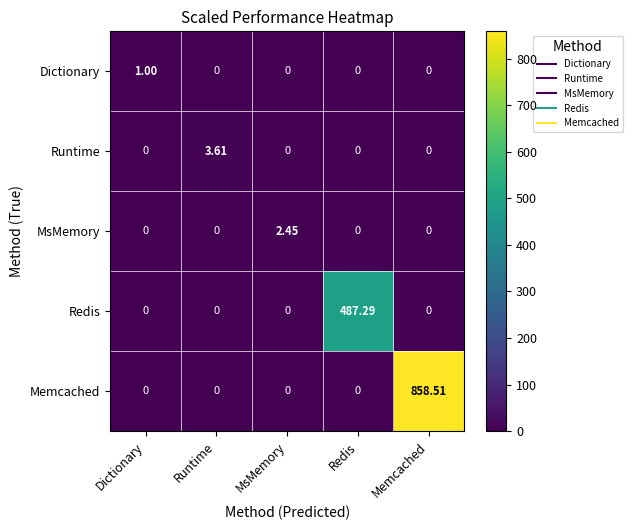

What is the total value across all series at Dictionary?

1.0